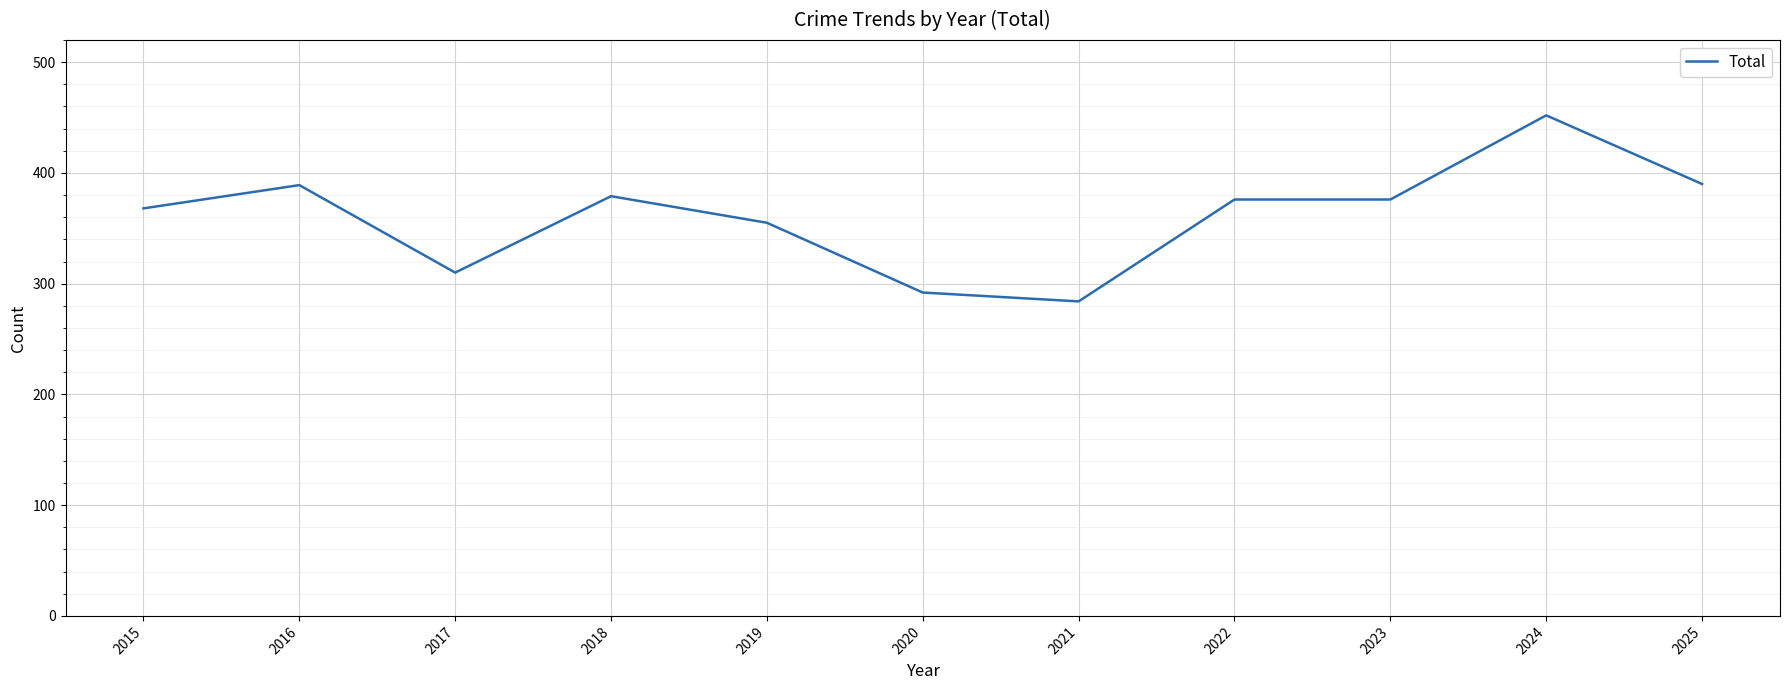

Is it true that the value at 2022 is 539?

False